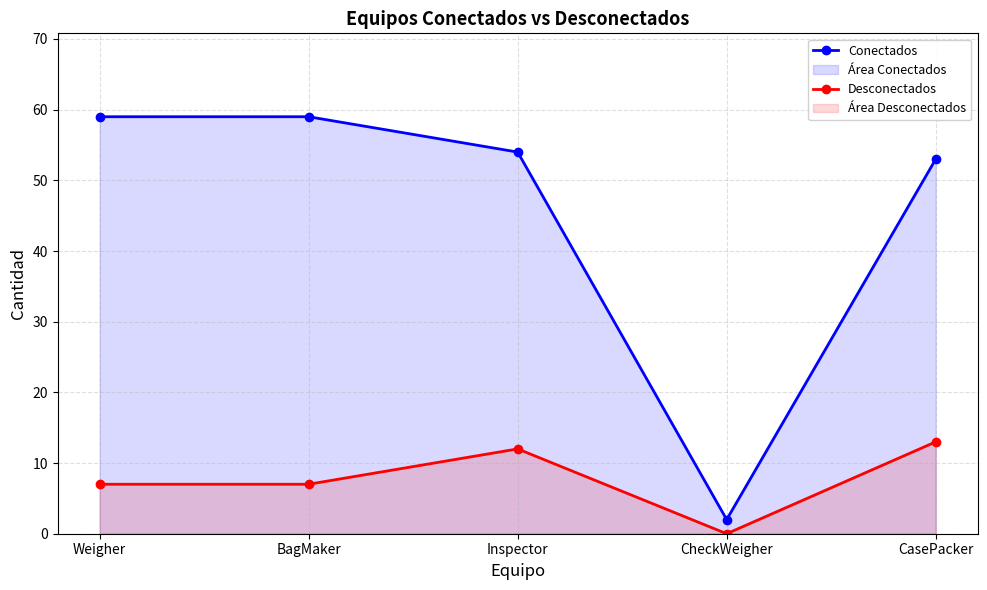

Reading left to right, extract all data points from this chart.

Conectados: Weigher=59	BagMaker=59	Inspector=54	CheckWeigher=2	CasePacker=53
Desconectados: Weigher=7	BagMaker=7	Inspector=12	CheckWeigher=0	CasePacker=13